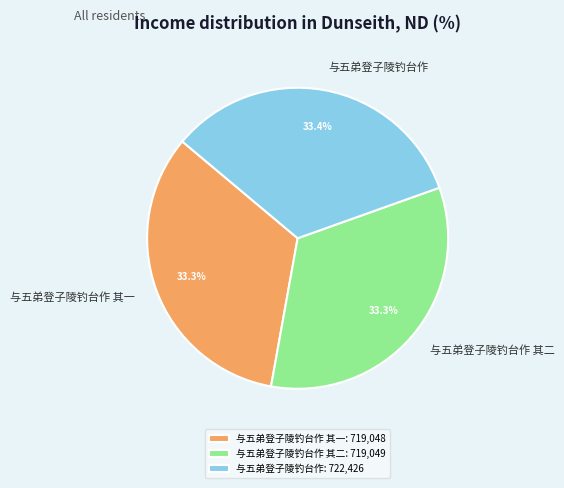

Is it true that 与五弟登子陵钓台作 其二 is 33% of the pie?

True